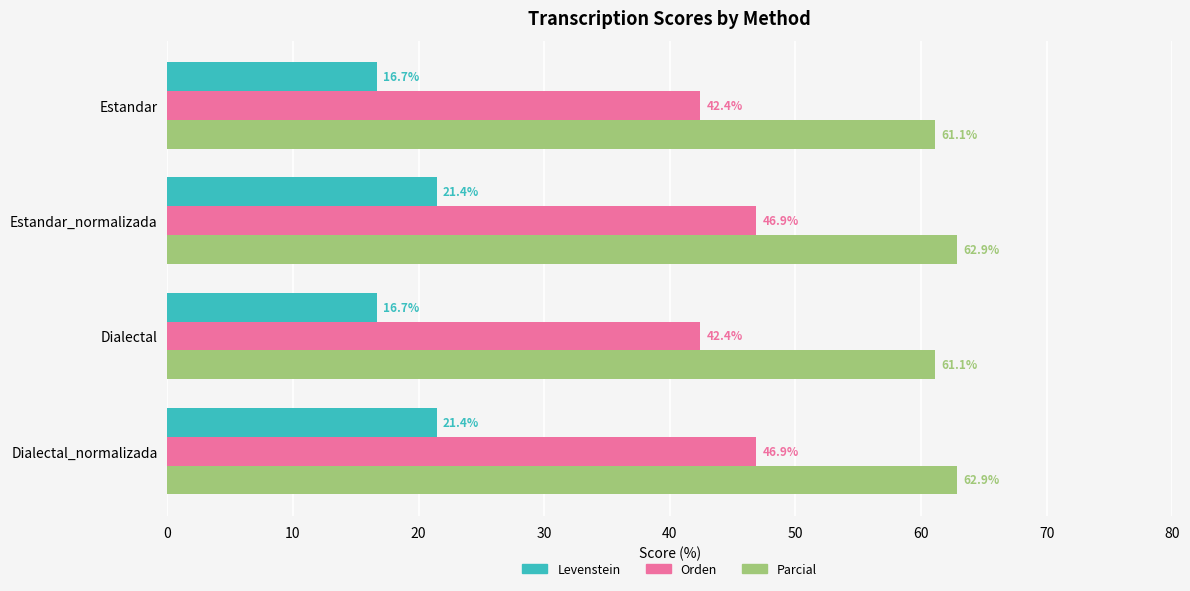

What is the highest value of the Parcial series?

62.9